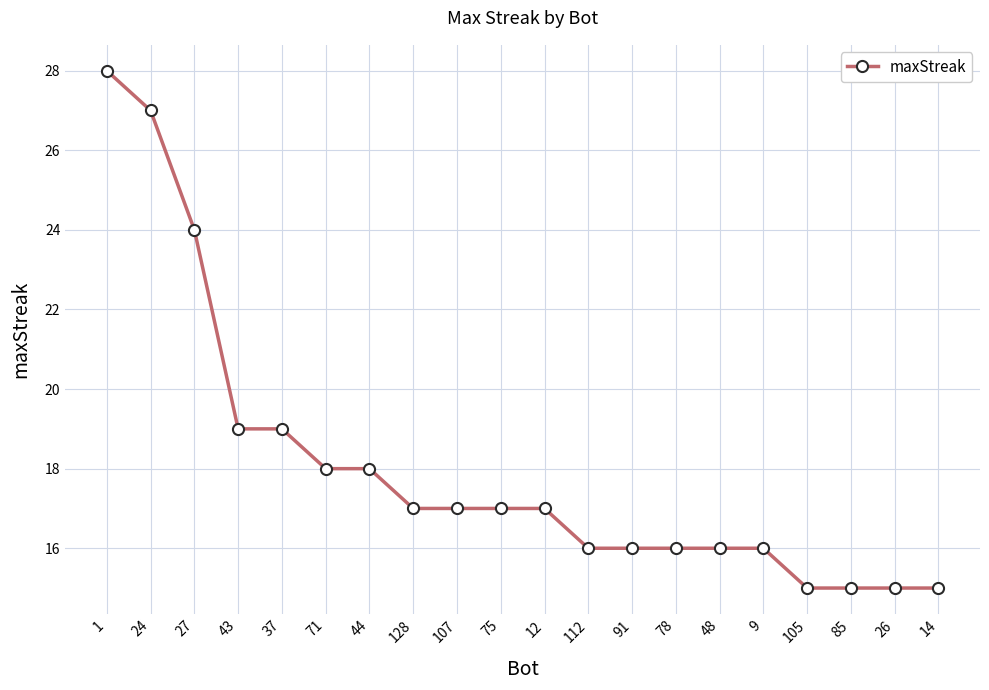

Approximately how many times larger is the value at 26 compared to 105?

1.0